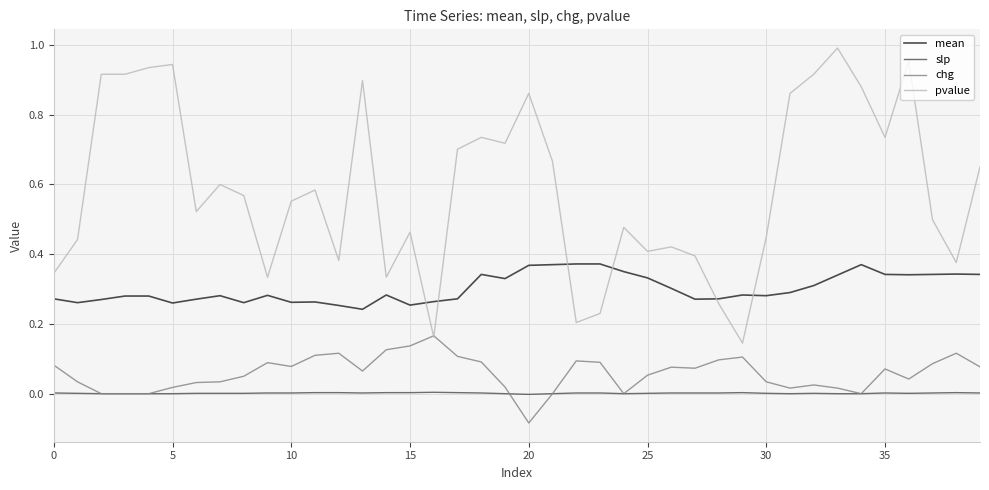

True or false: slp and pvalue cross at least once.

False